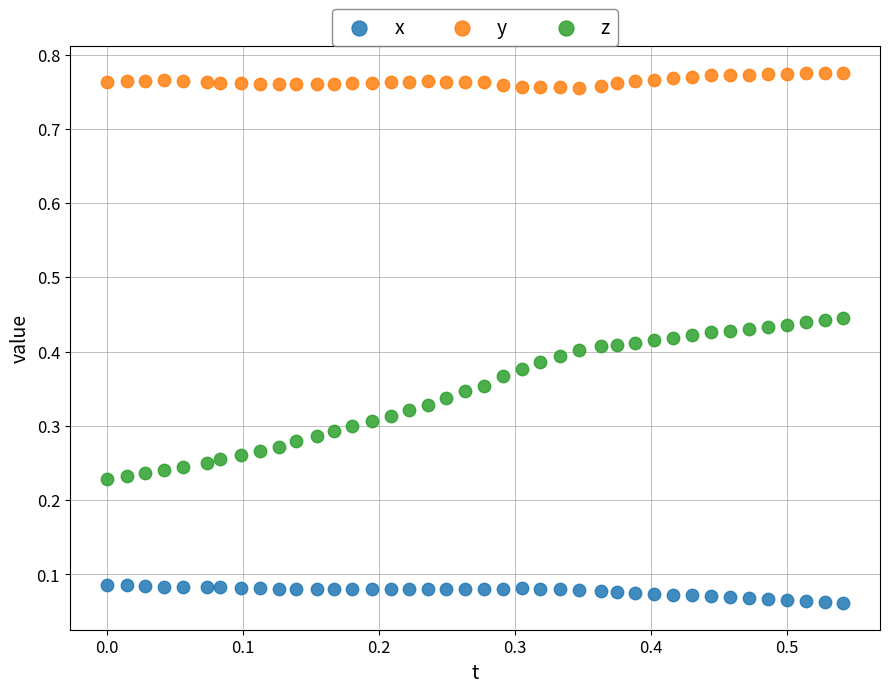

Which series contains the lowest Y value?

x